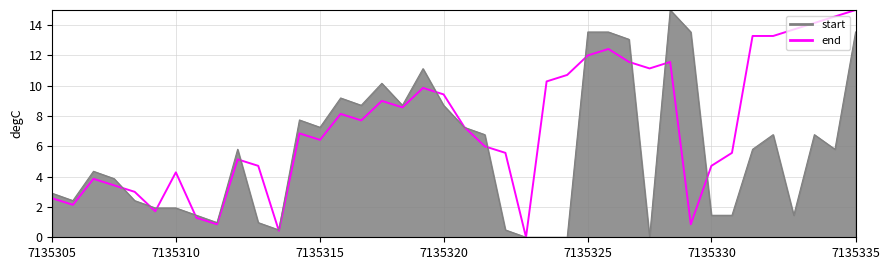

At which label does start first exceed 5?

9